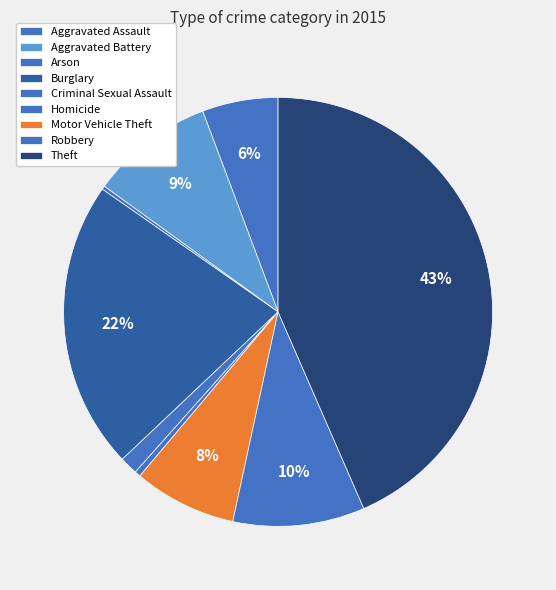

Is there any slice that represents more than half of the pie?

No